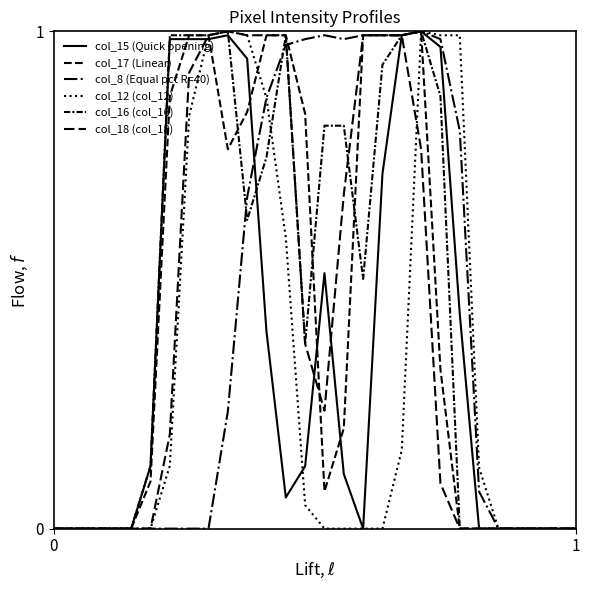

How many distinct data groups are displayed?

6